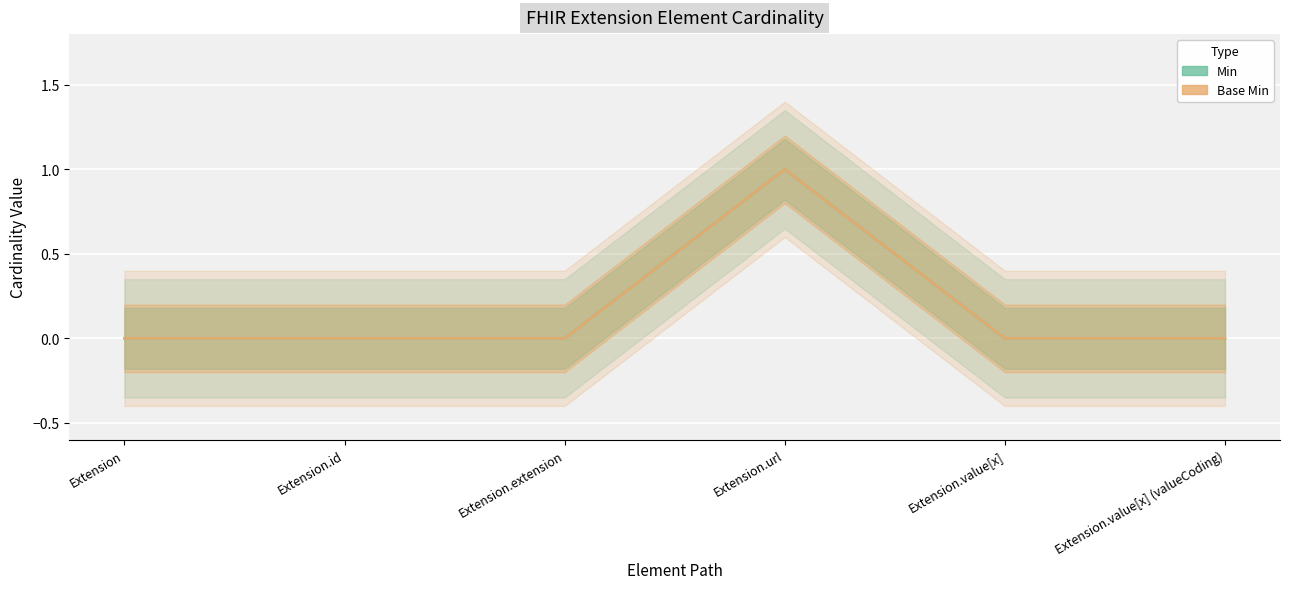

Count the number of categories in the chart.

6